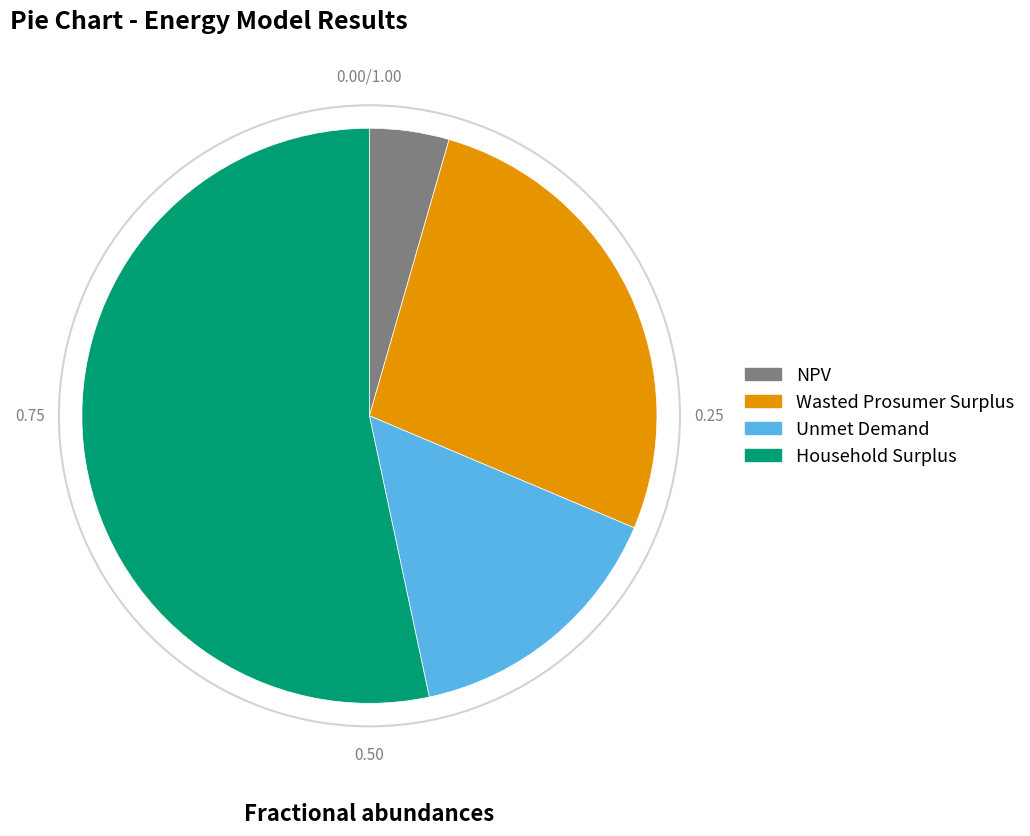

Is there any slice that represents more than half of the pie?

Yes